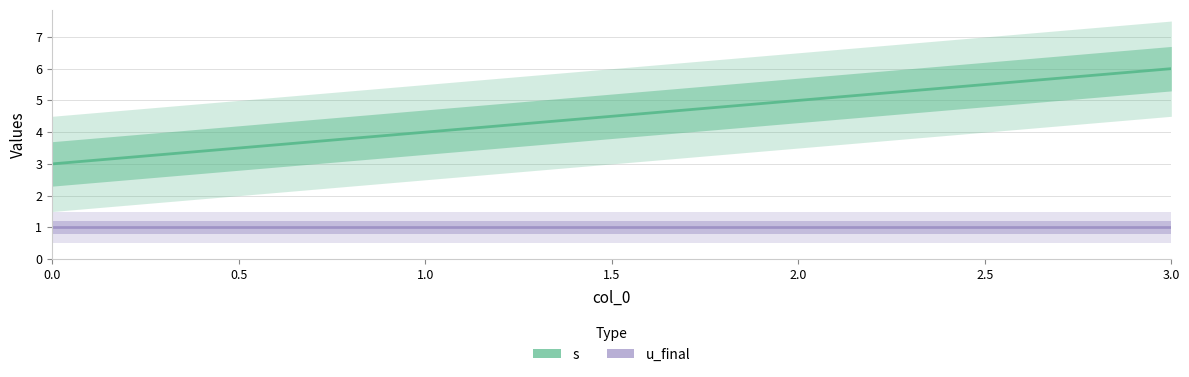

Rank the series at 2.0 from highest to lowest value.

s, u_final